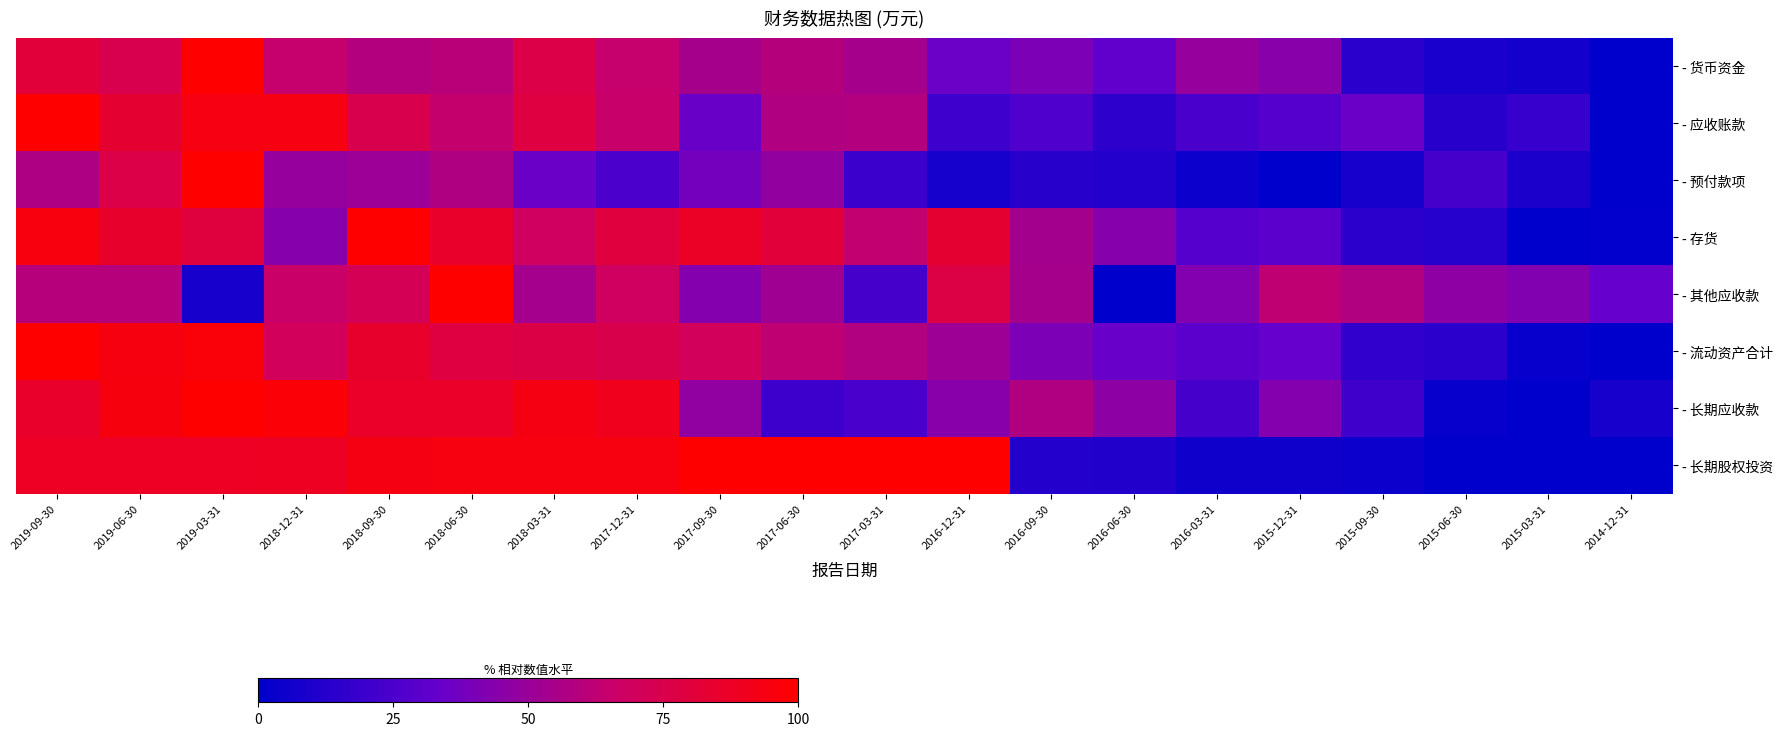

Which series has the largest total across all categories?

- 长期股权投资